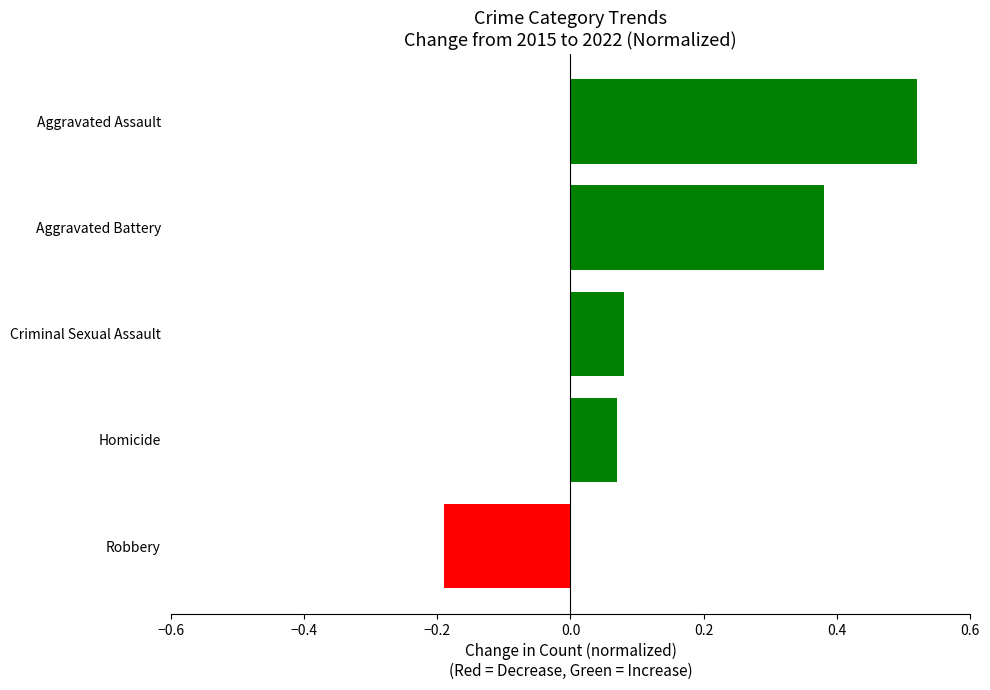

Count the number of data series in this chart.

1